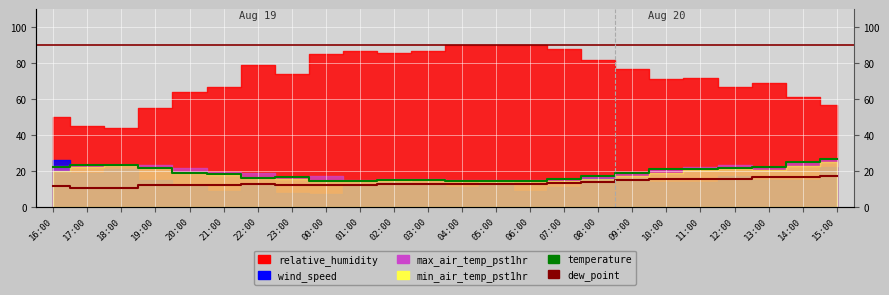

At which label is temperature closest to 20?

10:00